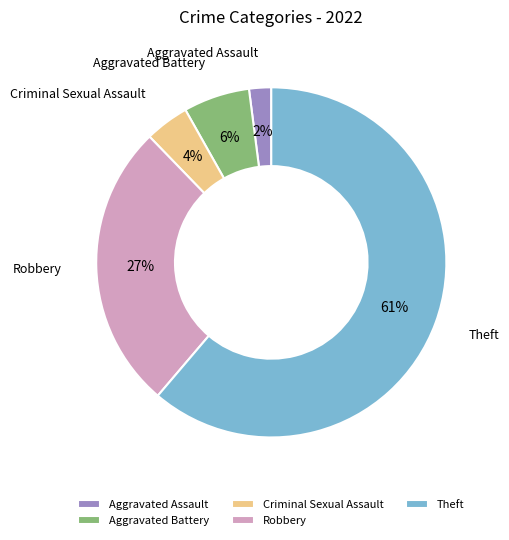

Which has a higher value, Criminal Sexual Assault or Robbery?

Robbery